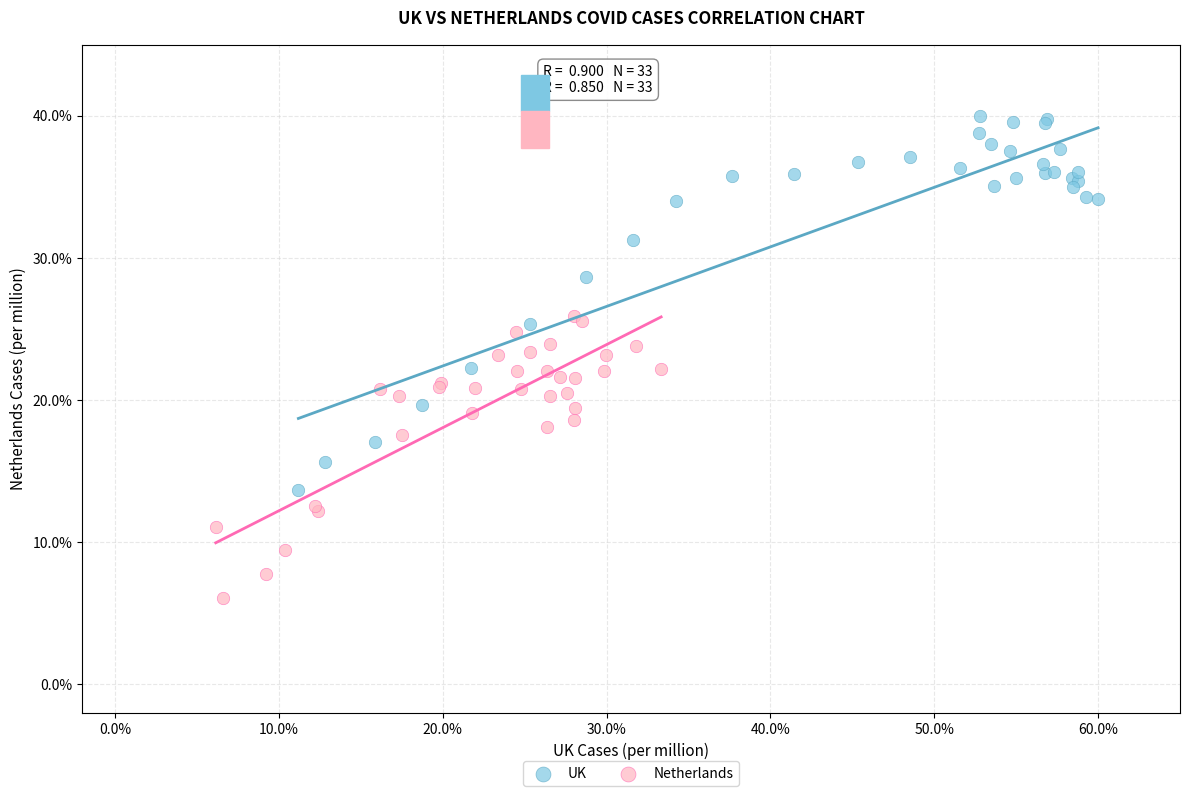

Which series contains the highest Y value?

UK